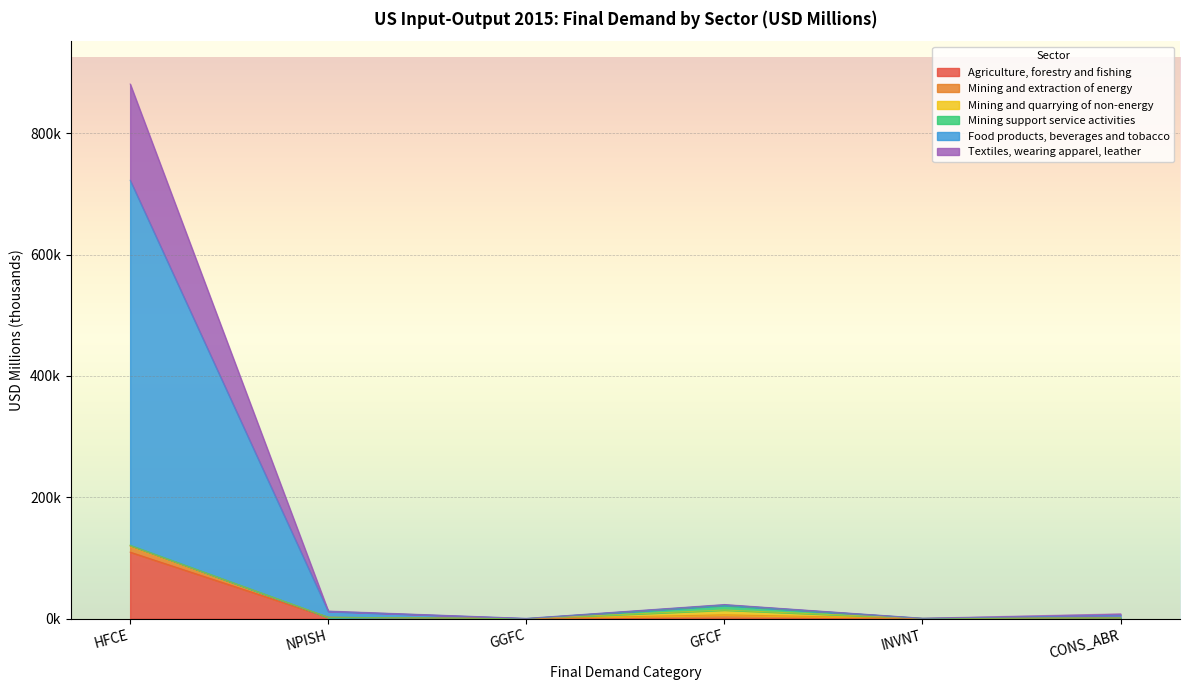

What is the lowest value of the Food products, beverages and tobacco series?

0.5